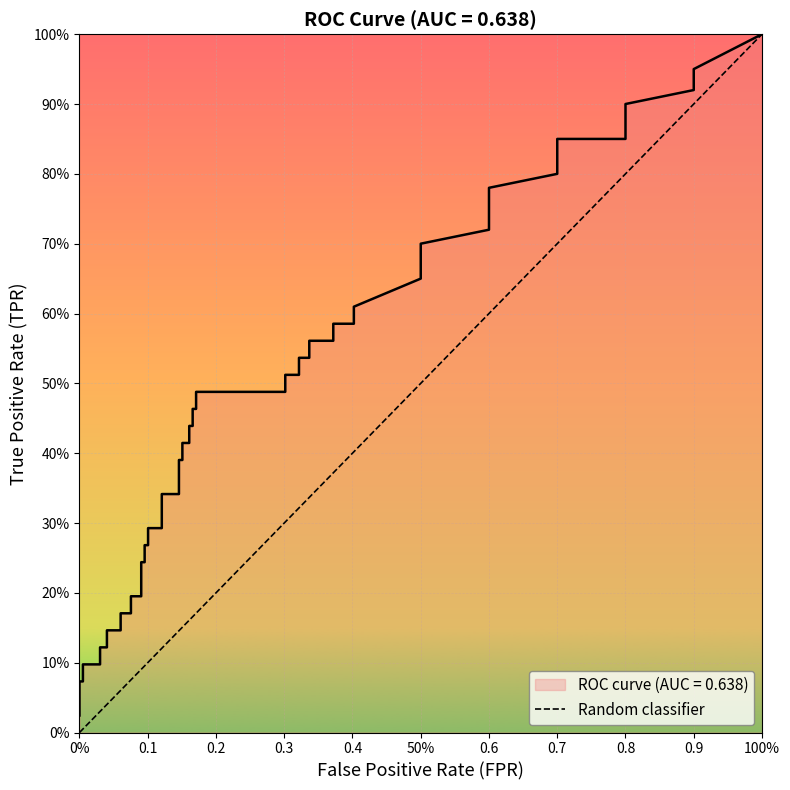

What is the change in value from 0% to 100%?

+1